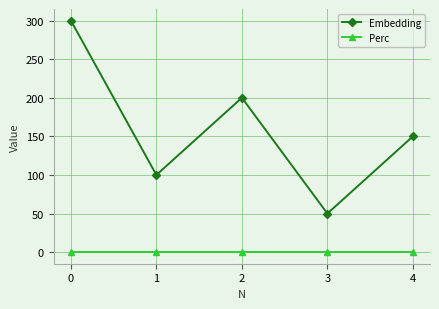

How many values in the Embedding series are below 150?

2